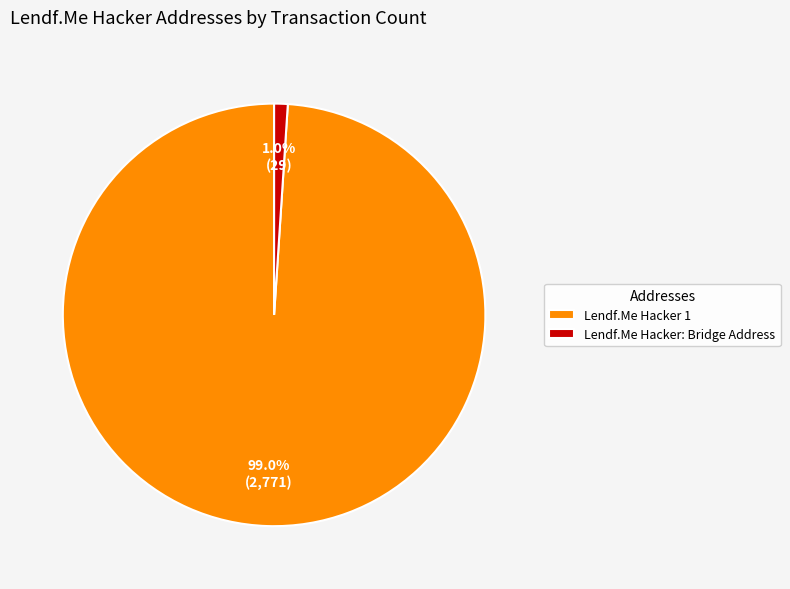

How much of the chart is everything except Lendf.Me Hacker: Bridge Address?

99.0%